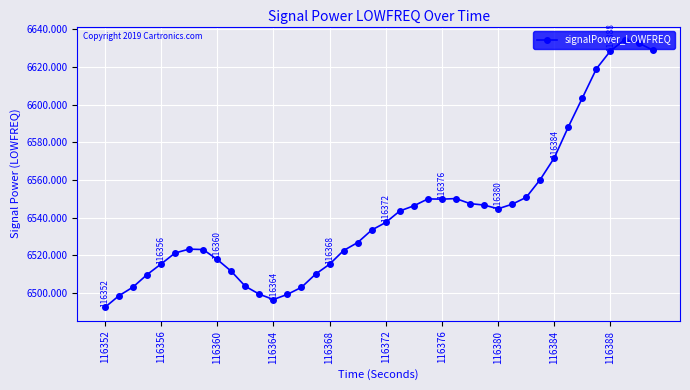

What is the greatest value displayed?

6634.5